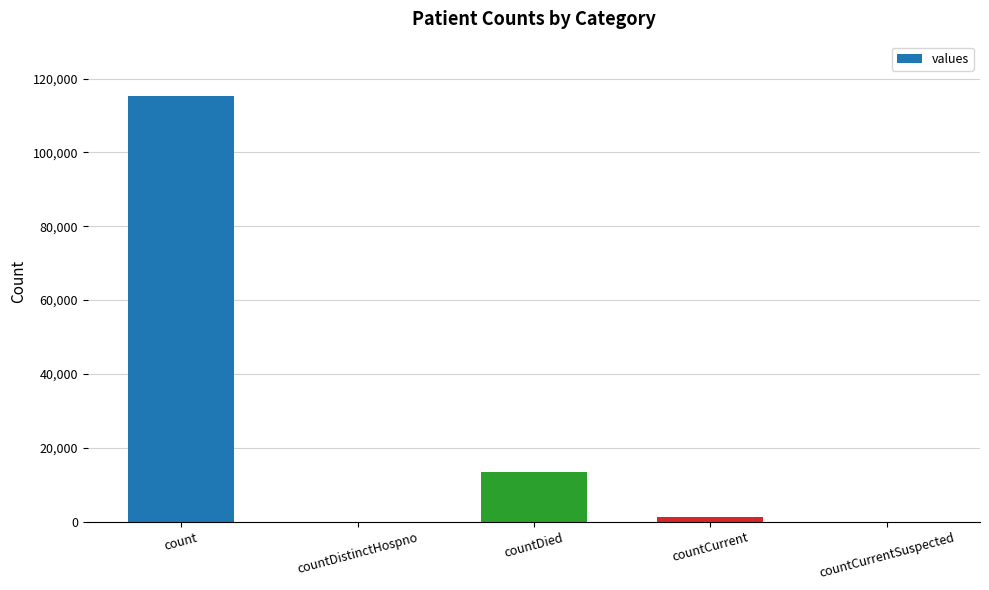

At which label is the value closest to 57689?

countDied